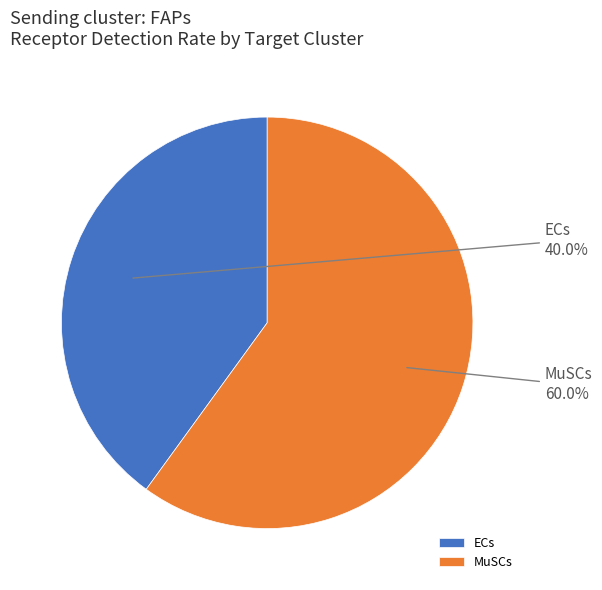

To the nearest percent, what portion does ECs represent?

40%